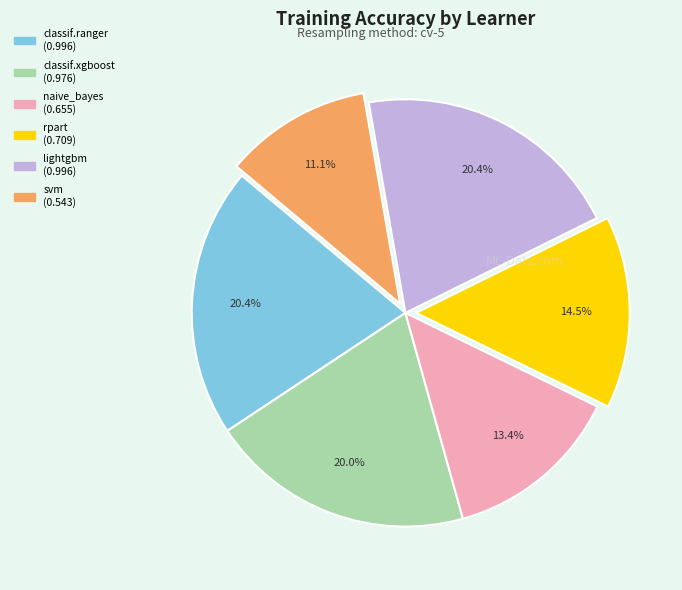

What percentage do naive_bayes and classif.ranger together represent?

33.9%